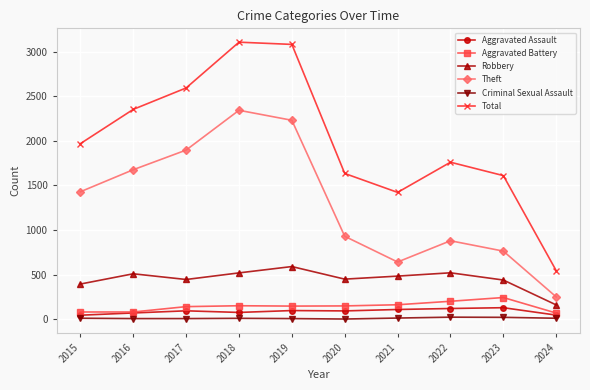

The Total series shows 3048 at 2015. True or false?

False